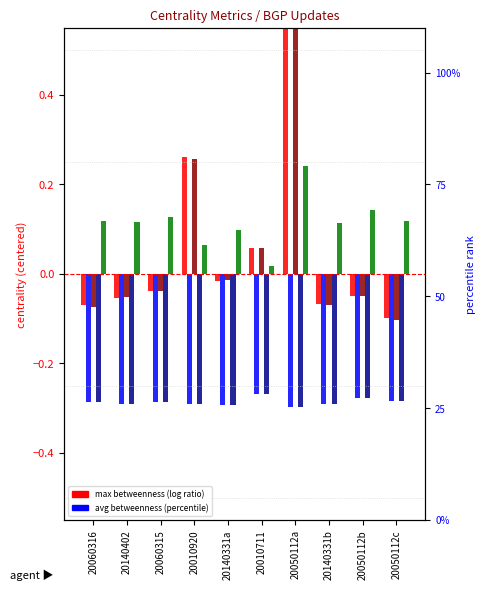

Rank the categories by avg_betweenness value from lowest to highest.

20050112a, 20140331a, 20140331b, 20140402, 20010920, 20060316, 20060315, 20050112c, 20050112b, 20010711